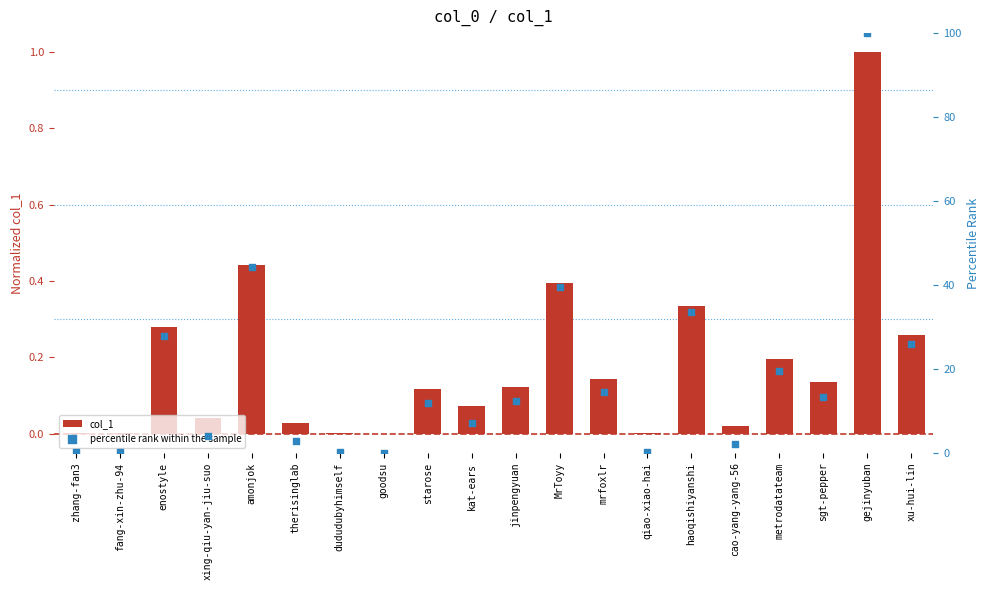

At how many categories does at least one series exceed 34?

3